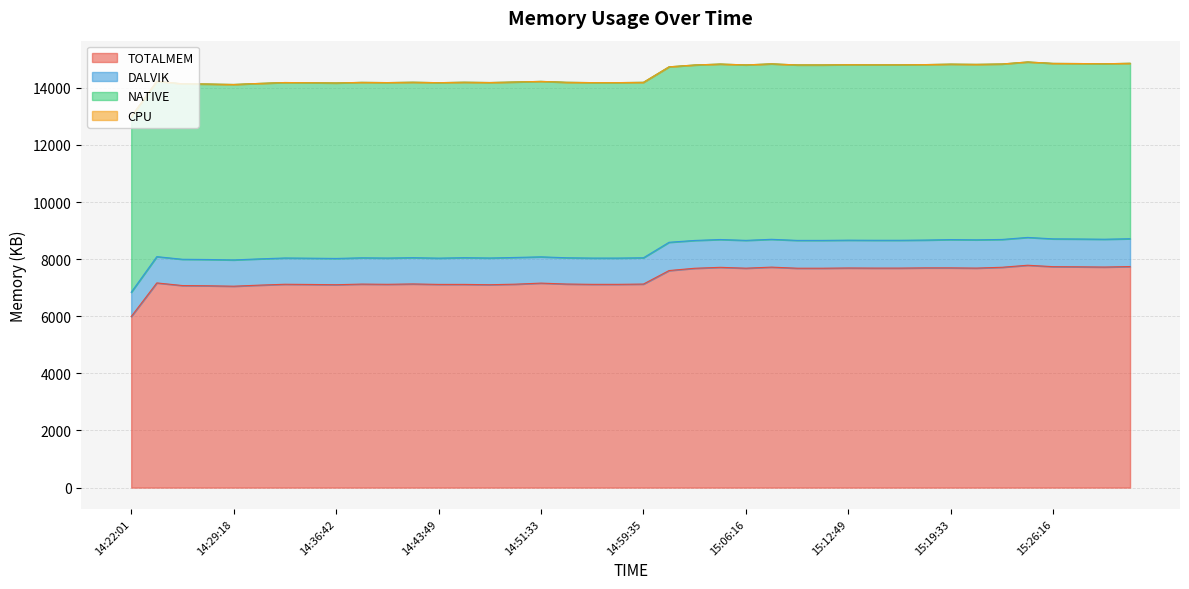

True or false: DALVIK and TOTALMEM intersect in this chart.

False